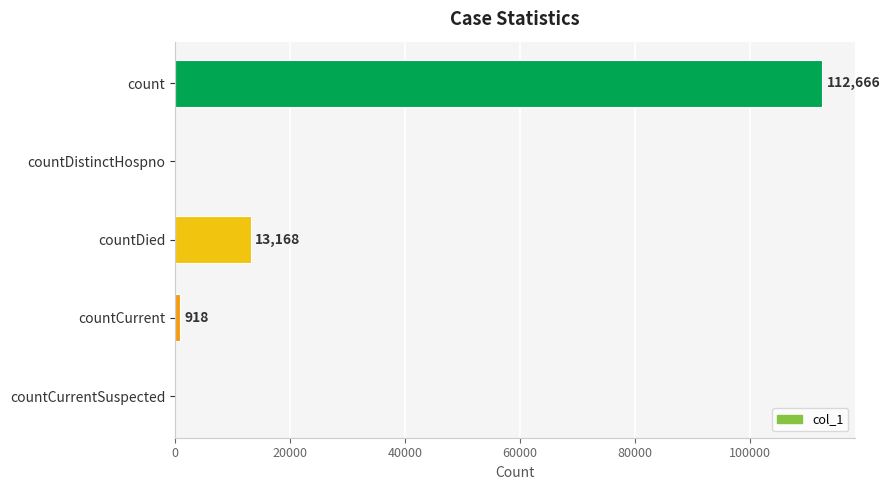

How many series are shown in this chart?

1